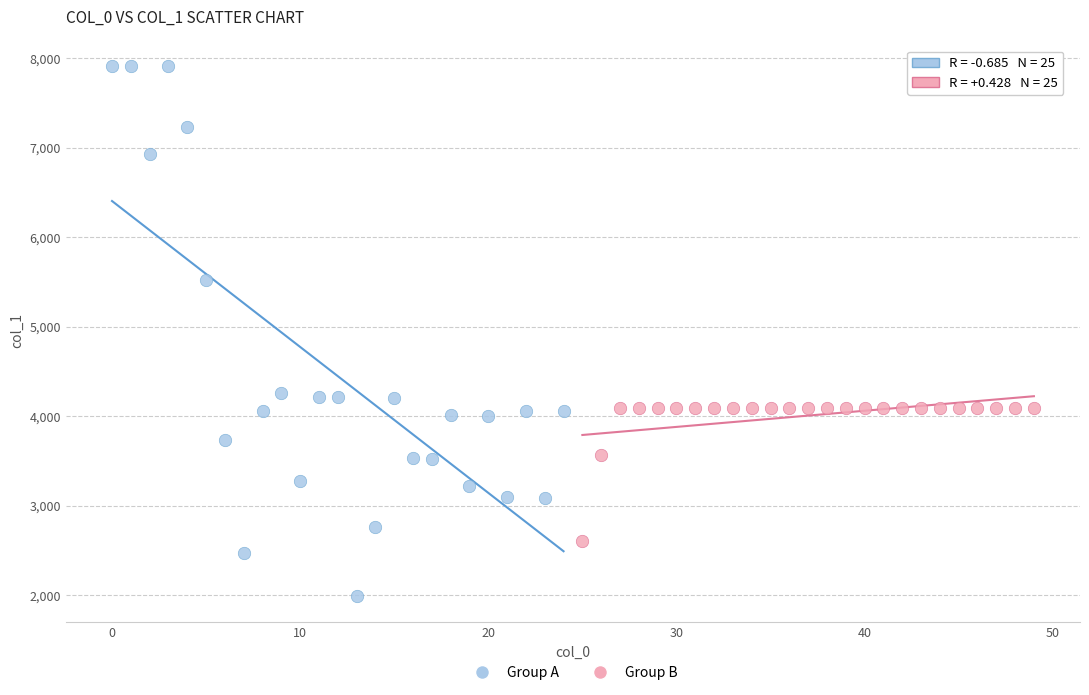

Which series contains the lowest Y value?

Group A